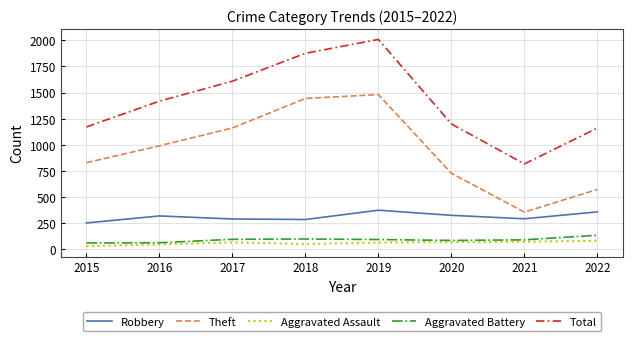

The value of Total at 2017 is 1609. True or false?

True